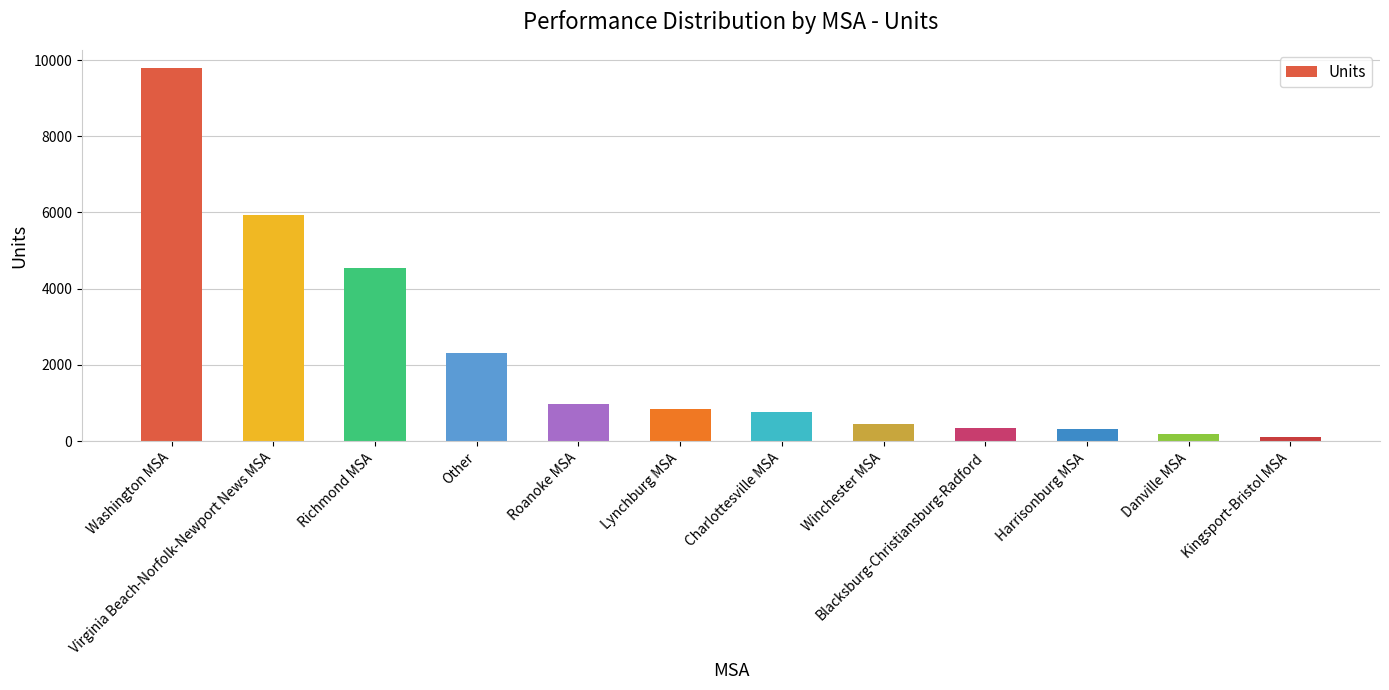

What is the label of the 12th bar from the left?

Kingsport-Bristol MSA